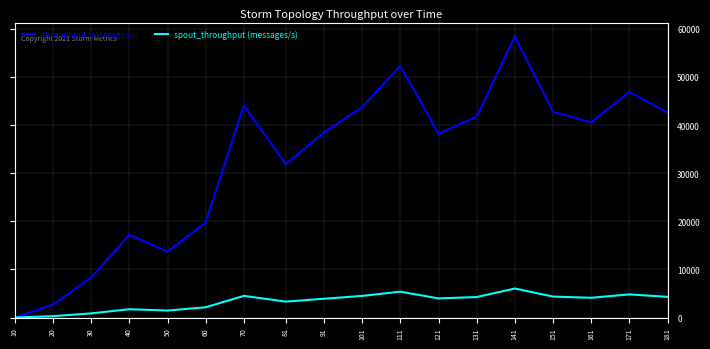

Rank the series by their maximum value, from lowest to highest.

spout_throughput (messages/s), throughput (messages/s)